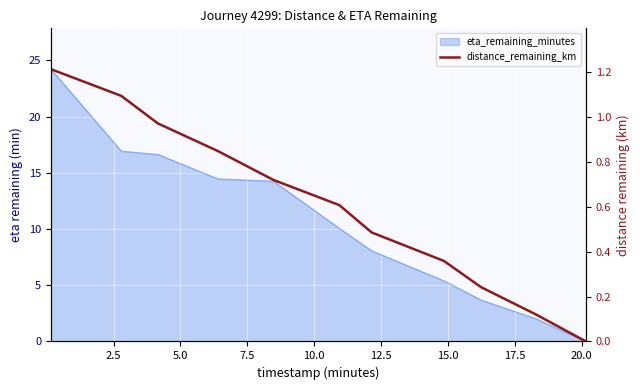

What is the maximum value shown in the chart?

1.2